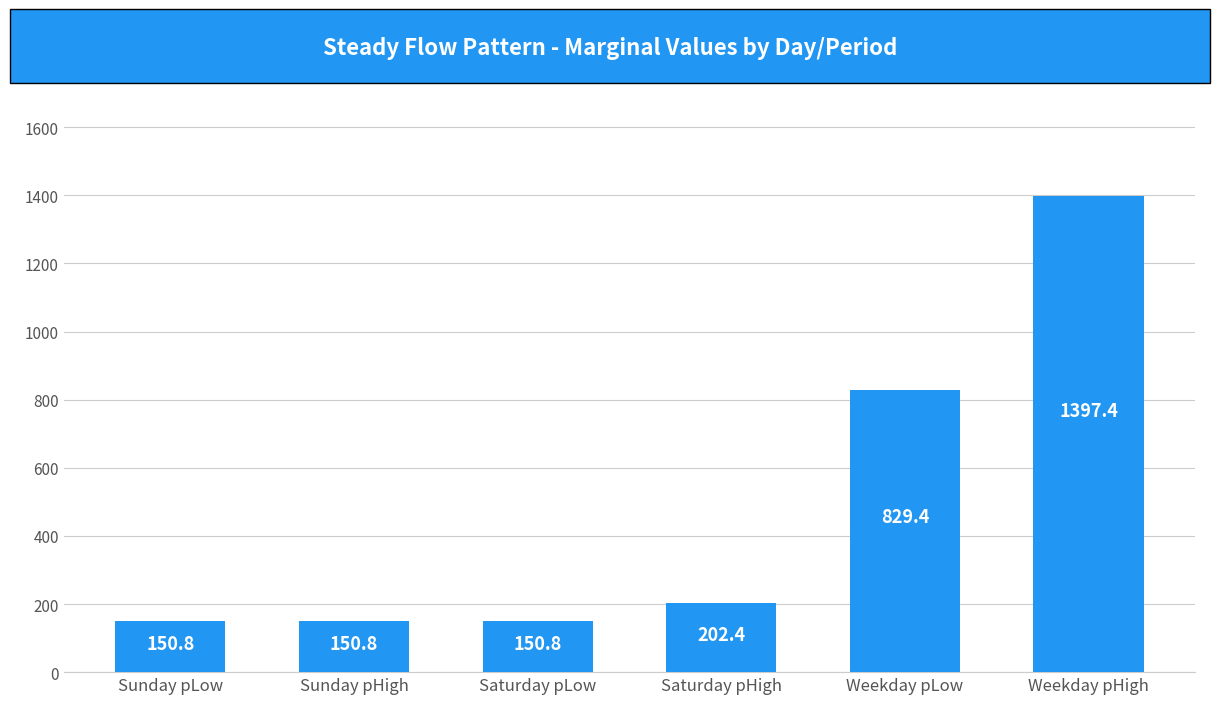

What position from the left is Weekday pHigh?

6